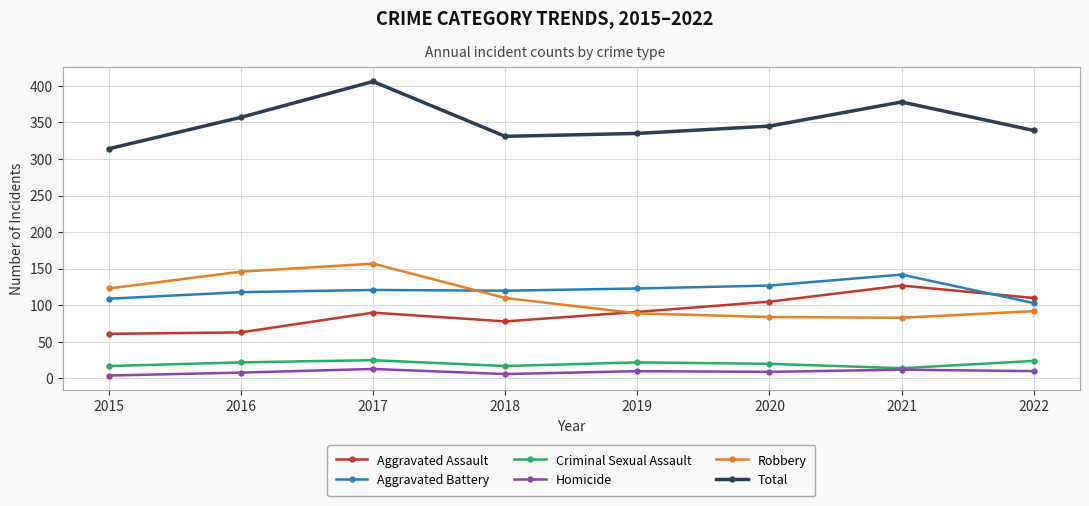

True or false: Aggravated Battery and Homicide cross at least once.

False